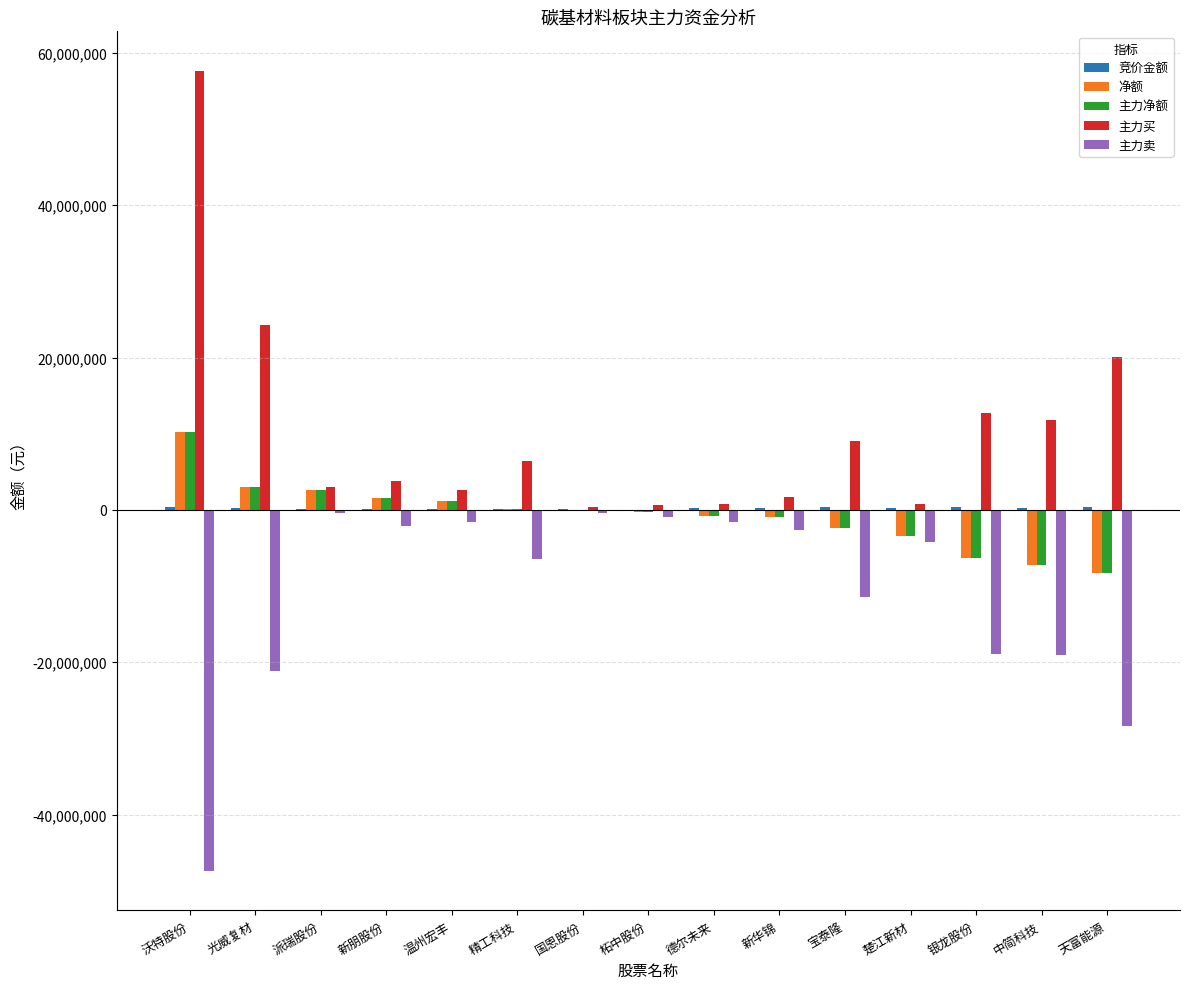

What is the sum of all 净额 values?

-10724724